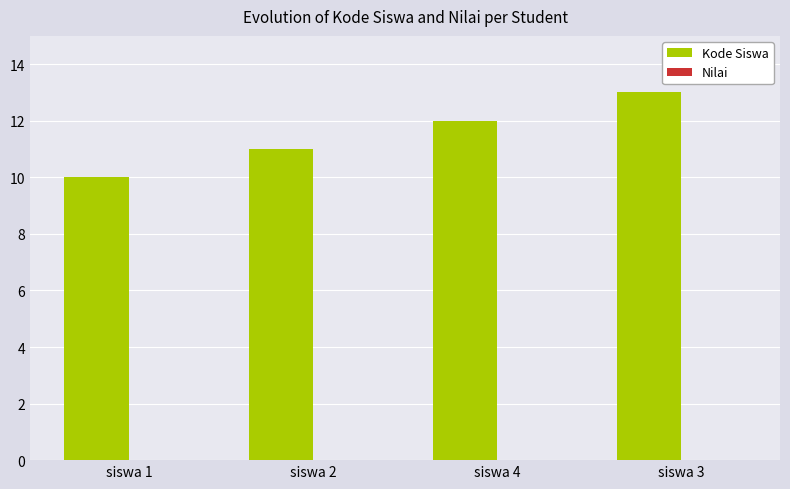

What is the approximate value at siswa 4?

12